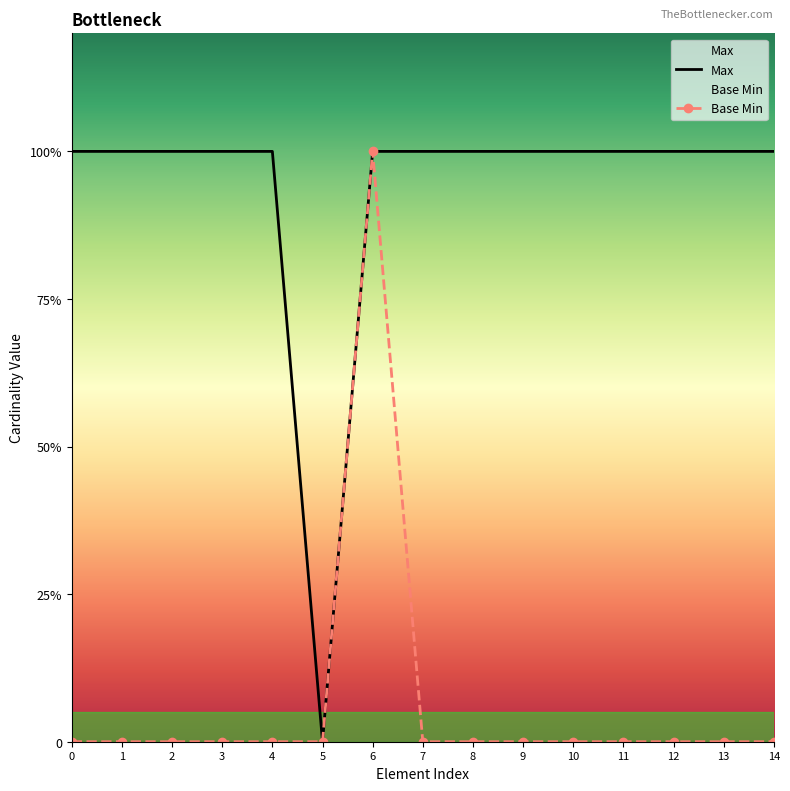

Rank the series by their average value, from highest to lowest.

Max, Base Min